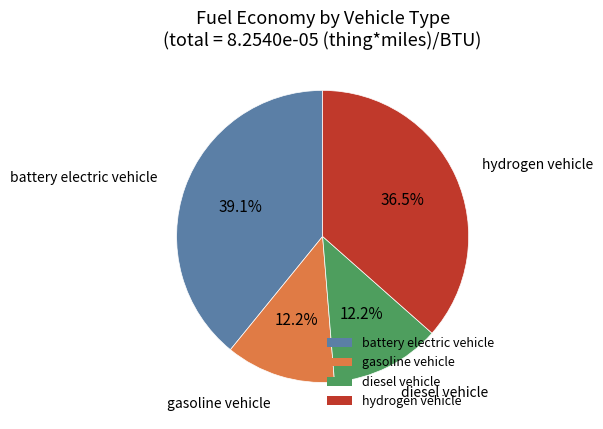

What portion of the pie excludes battery electric vehicle?

60.9%